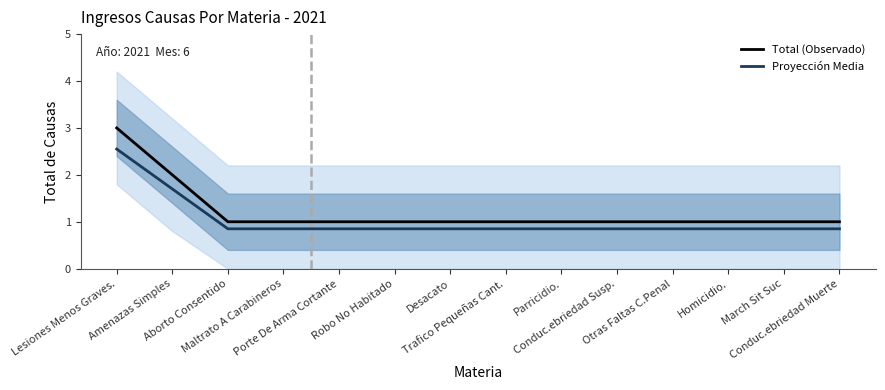

What value does the Total (Observado) series have at Amenazas Simples?

2.0